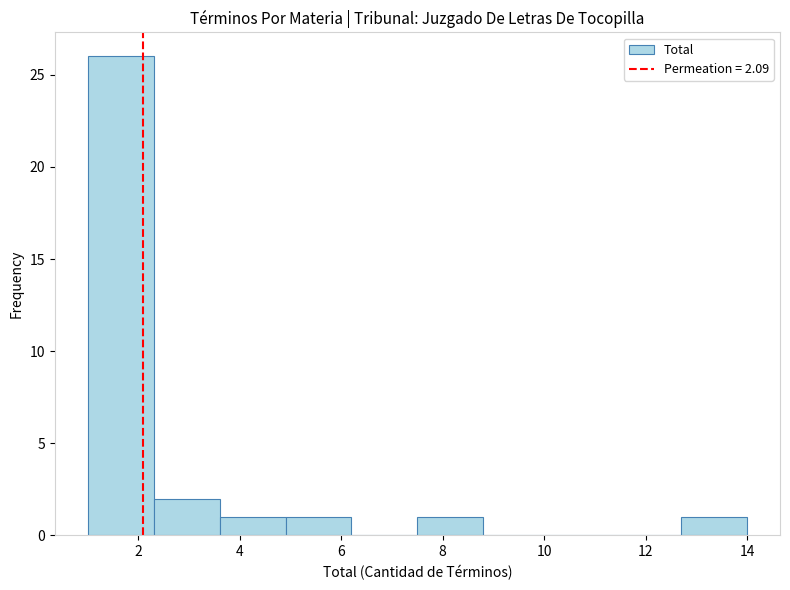

How tall is the bar that spans 4.9 to 6.2 on the x-axis? Neither the bar edges nor the heights are printed on the chart, so give them approximately, as read against the axes.

1